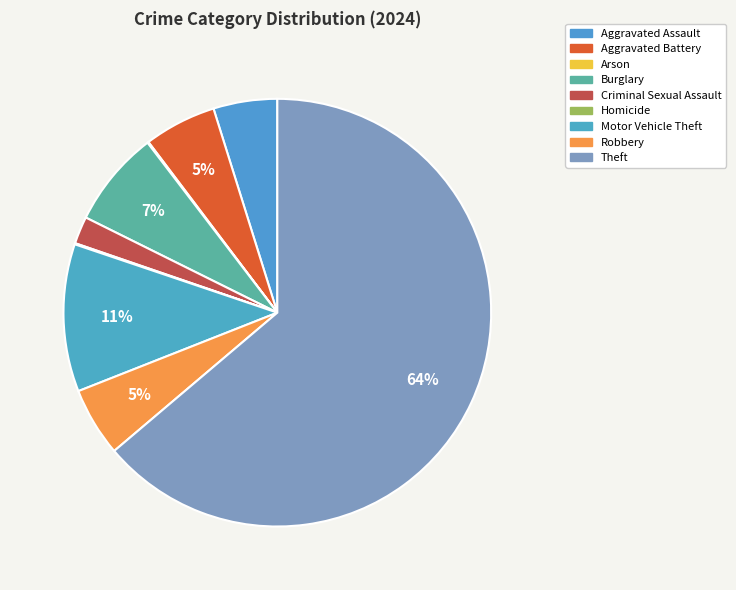

Is there any slice that represents more than half of the pie?

Yes